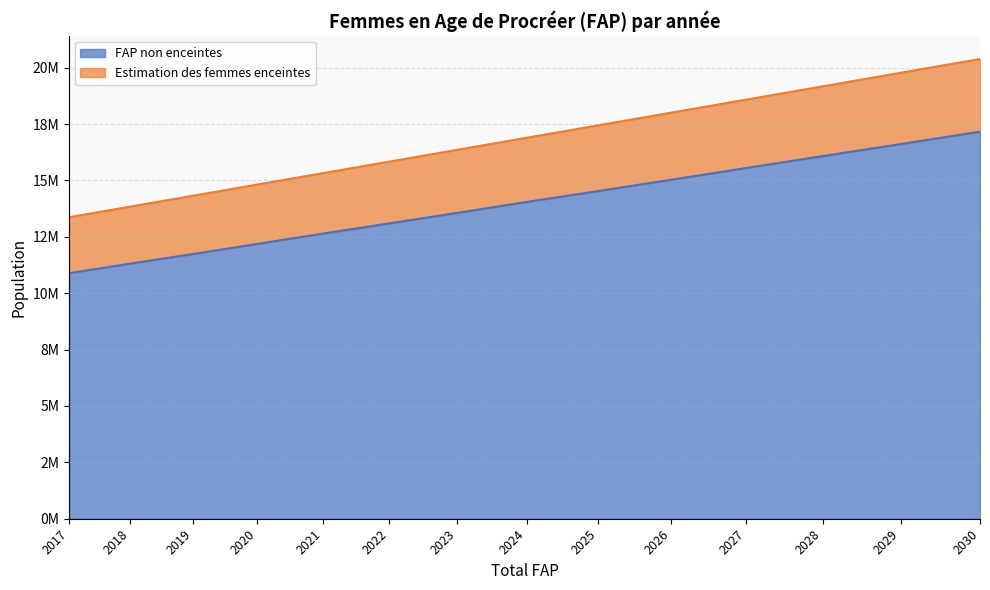

The value of FAP non enceintes at 2022 is 21318144.9. True or false?

False